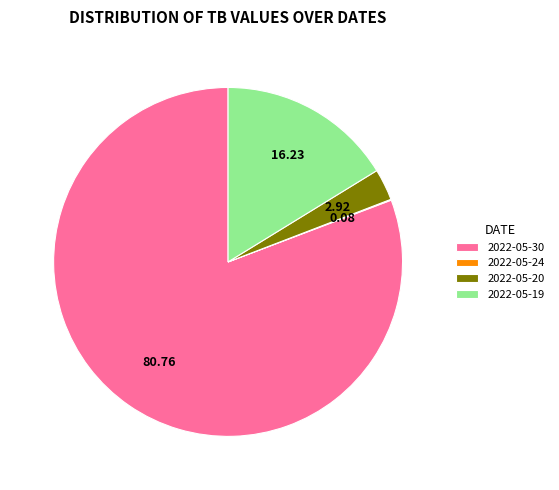

Combined, do 2022-05-19 and 2022-05-20 account for over 50%?

No